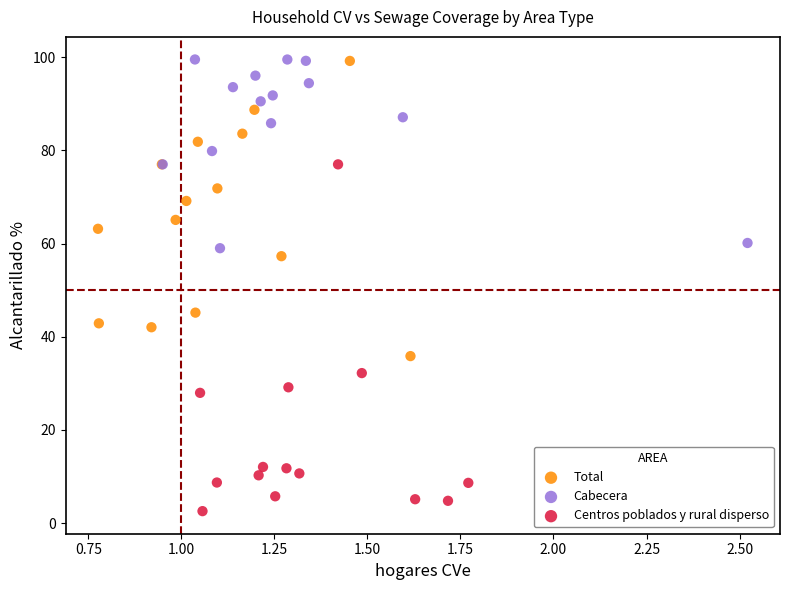

What are all the series names shown in the legend?

Total, Cabecera, Centros poblados y rural disperso